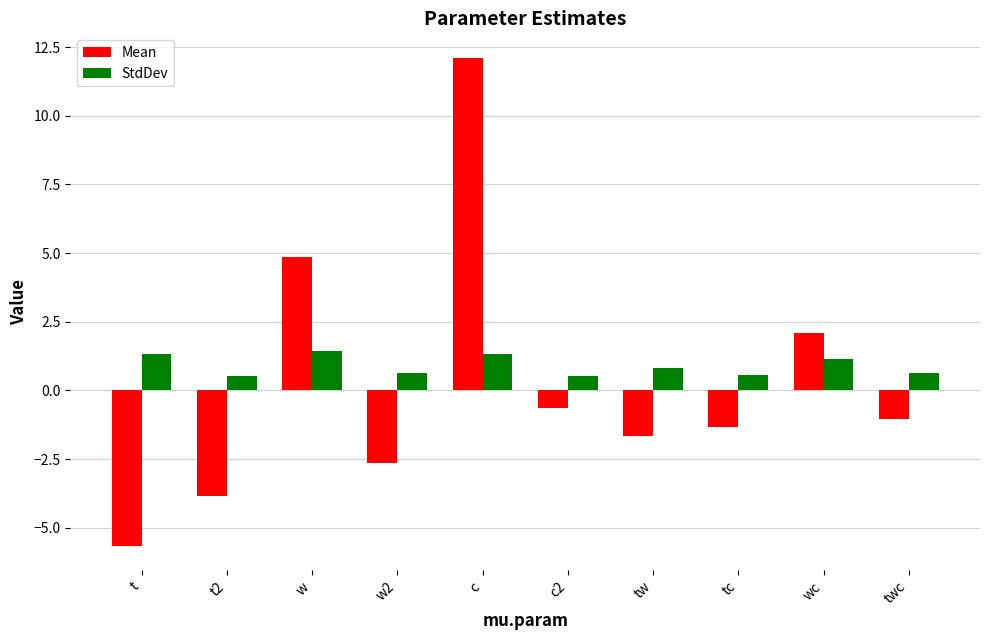

What is the sum of all Mean values?

2.2